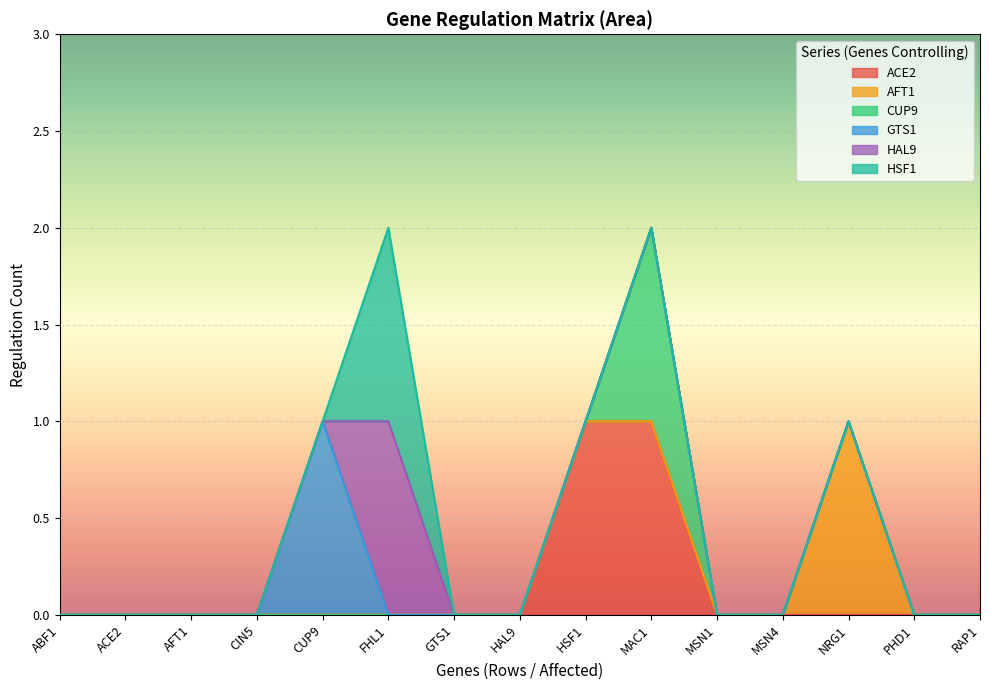

At how many categories does at least one series exceed 0?

5